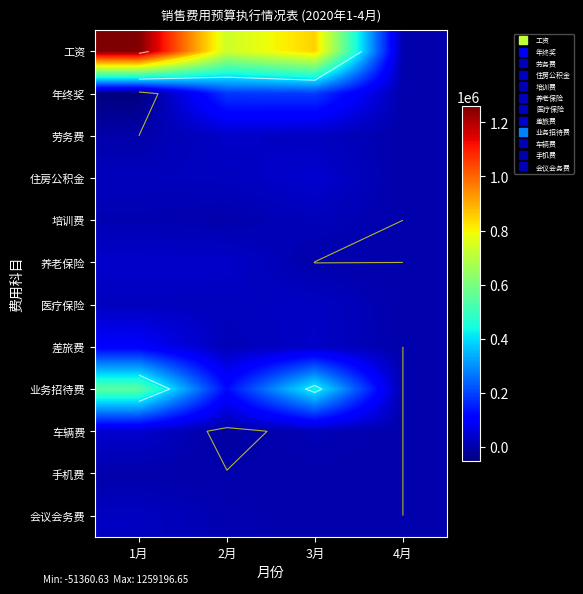

What is the total value across all series at 2月?

1169664.3